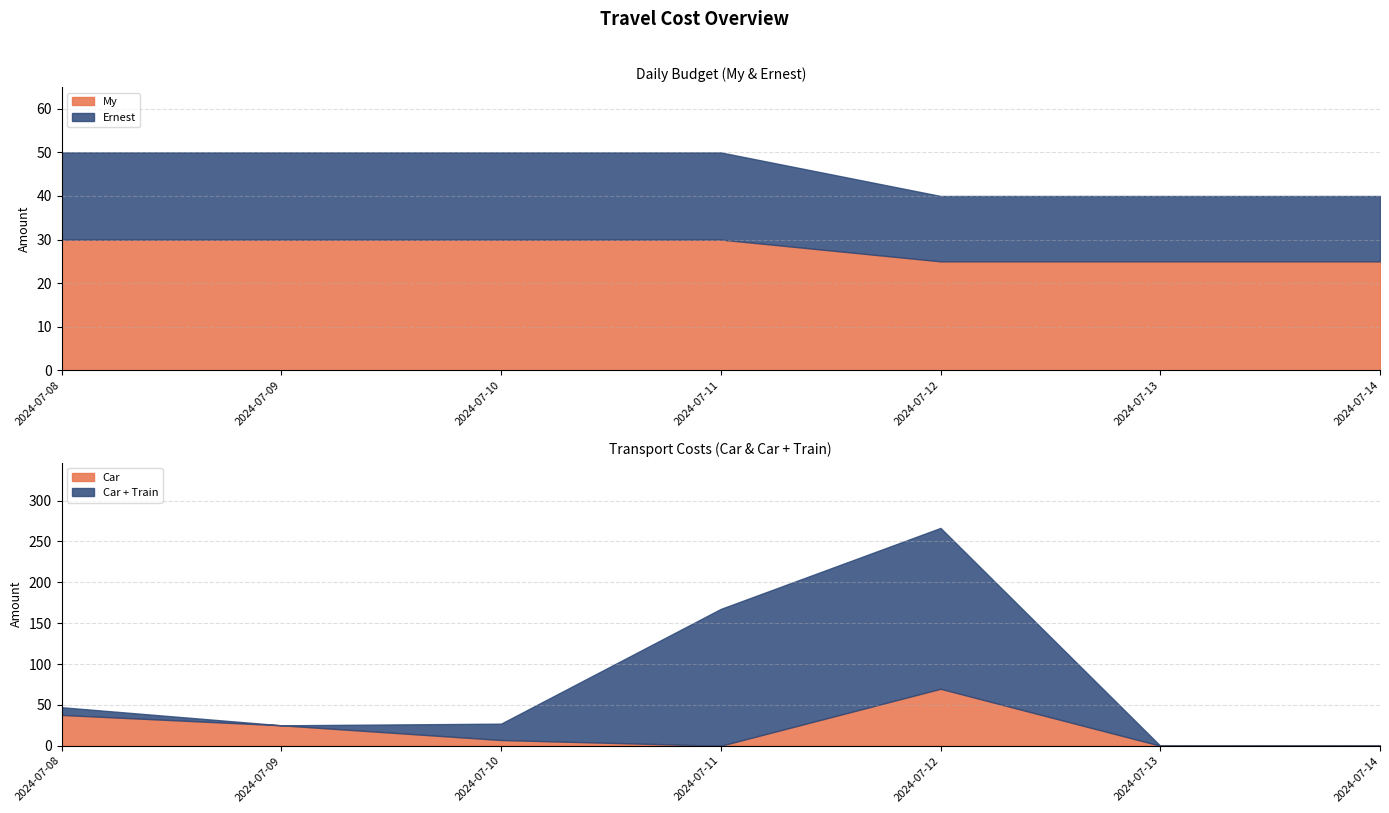

What is the difference between the maximum and second lowest values in the Car + Train series?

196.9